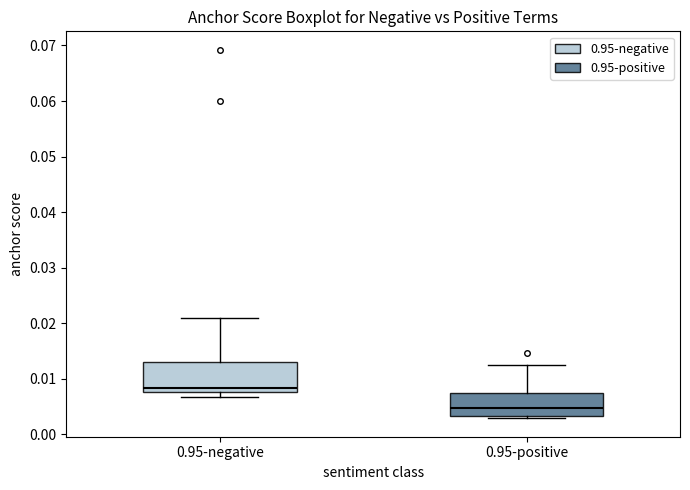

Which box has the highest median line?

0.95-negative